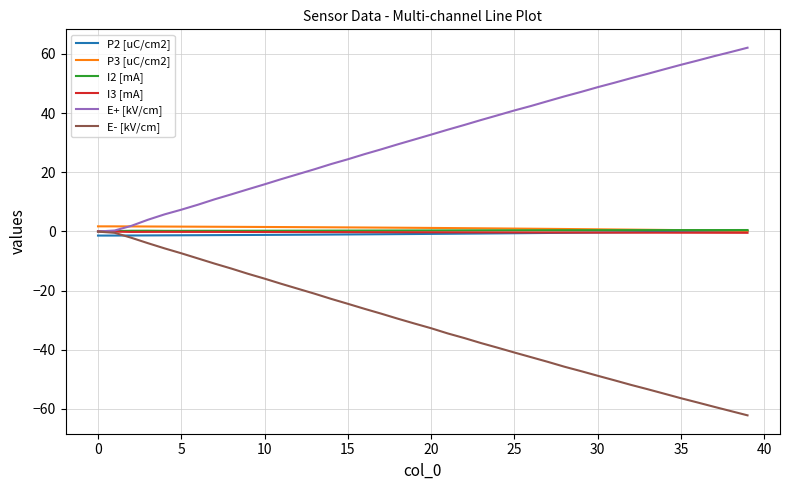

True or false: I2 [mA] and I3 [mA] intersect in this chart.

False